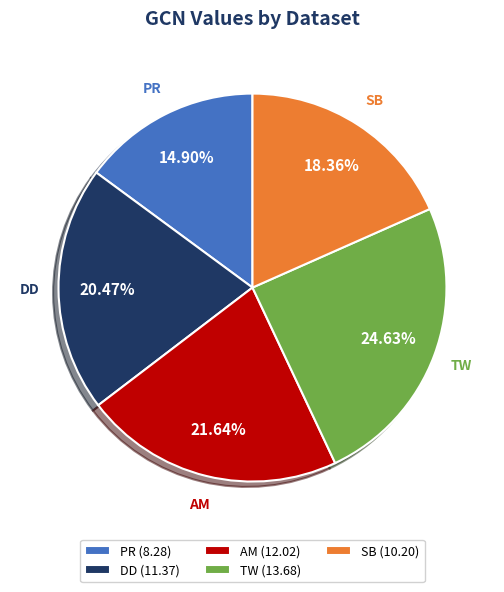

To the nearest percent, what is the difference between the largest and smallest slice percentages?

10%